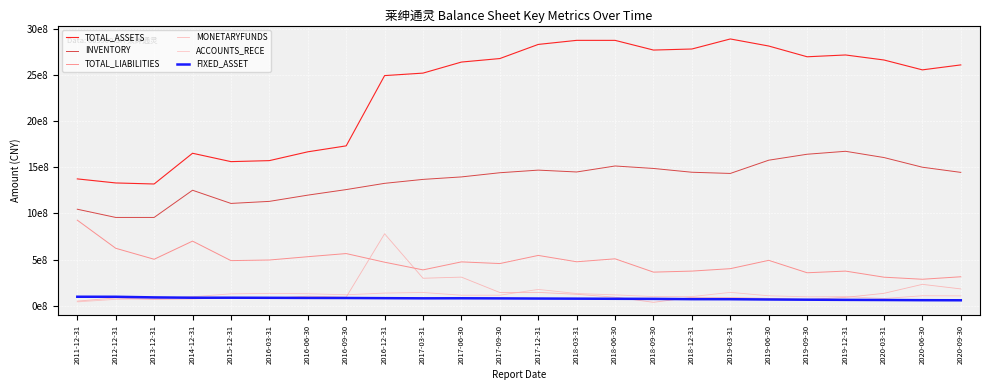

What is the label of the 1st point from the left?

2011-12-31